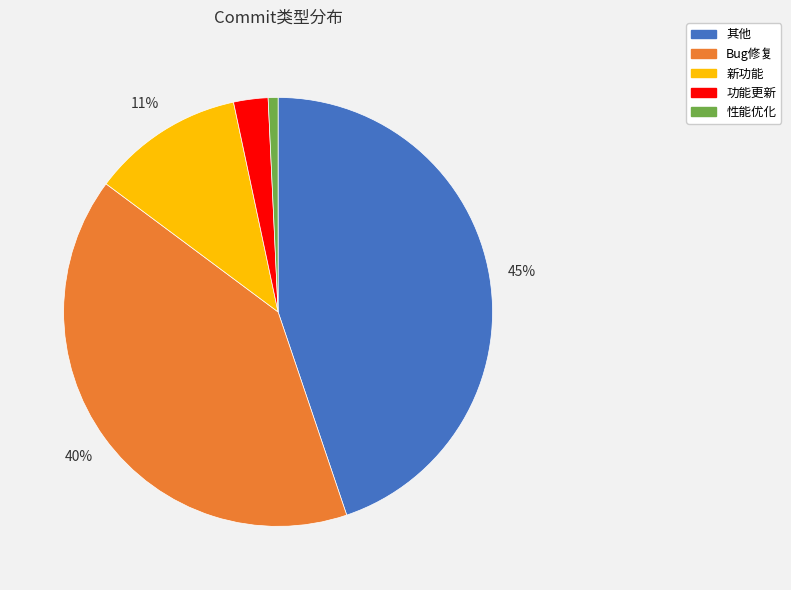

Between Bug修复 and 性能优化, which is larger?

Bug修复